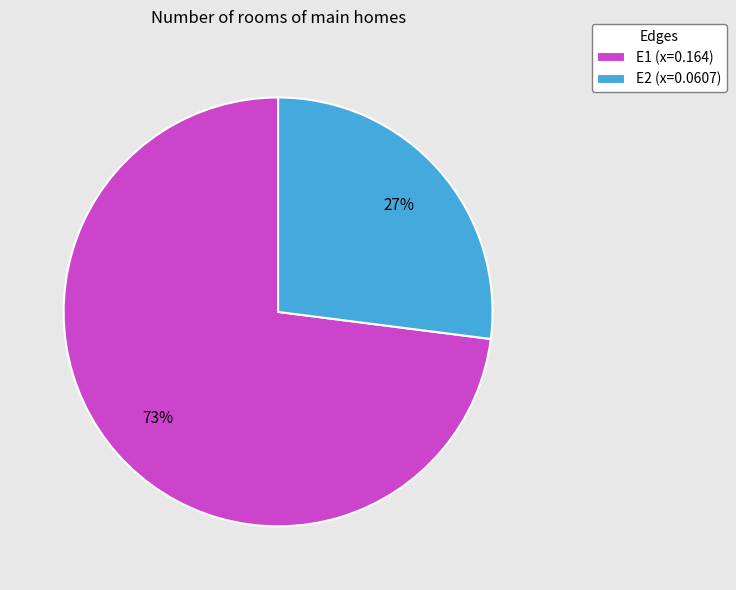

Rank the categories by value from lowest to highest.

E2, E1